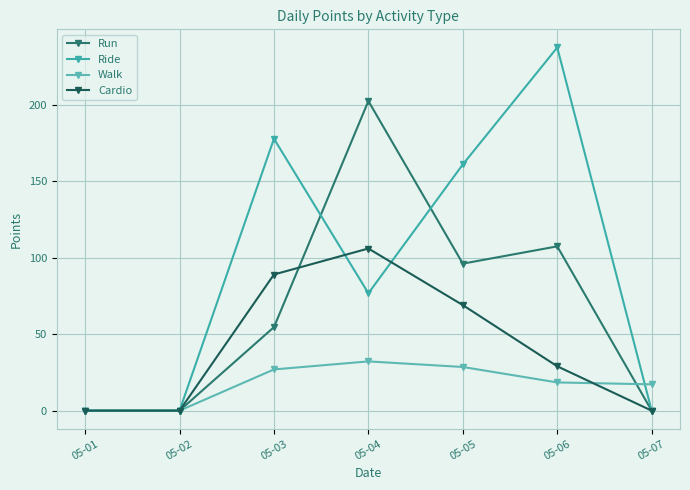

Which category has the lowest value in the Walk series?

05-01